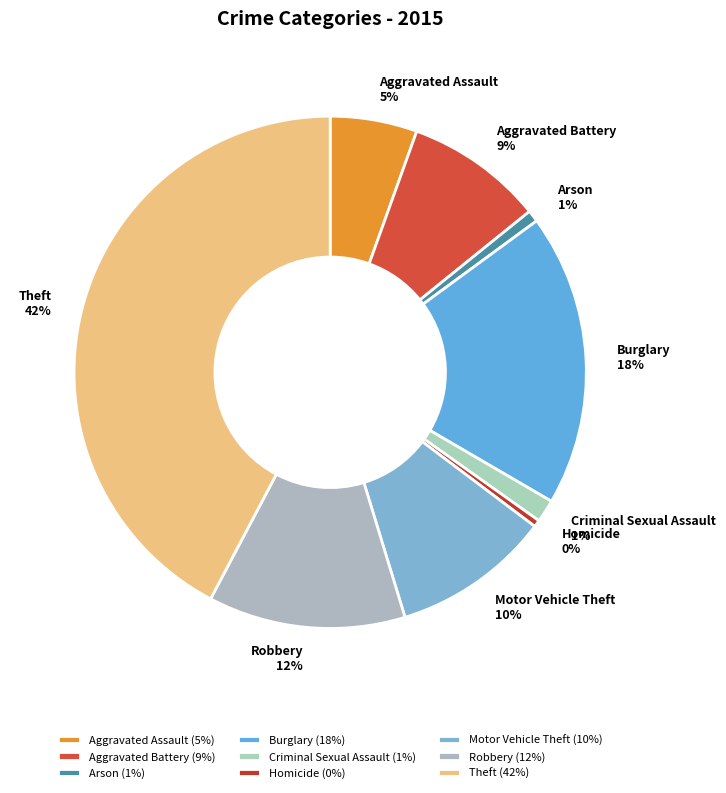

Does Theft account for over 50% of the chart?

No